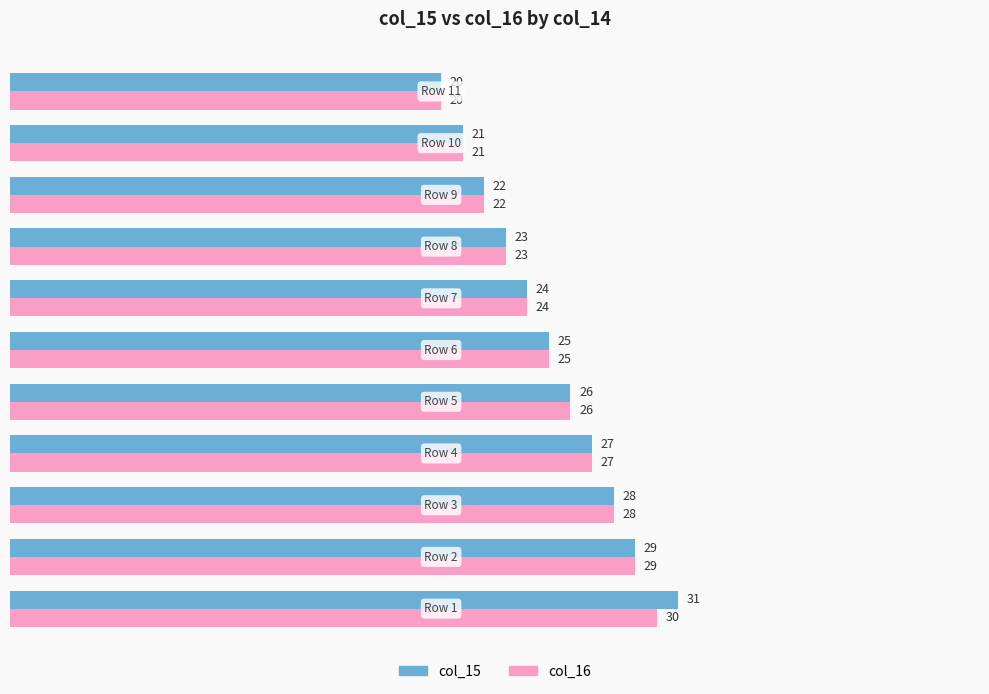

The col_16 series shows 20 at 11. True or false?

True